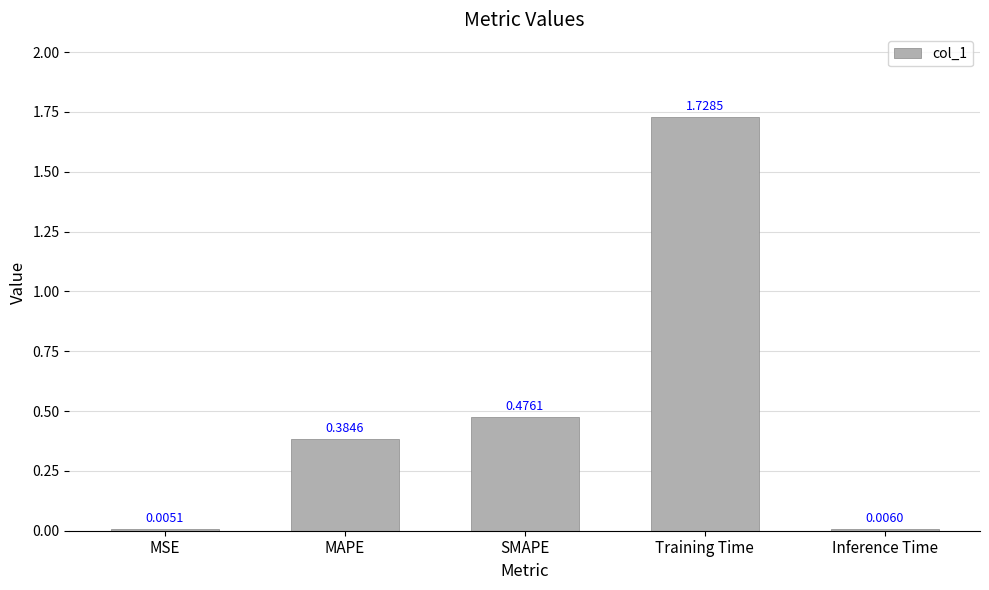

Which label corresponds to the largest value in the chart?

Training Time